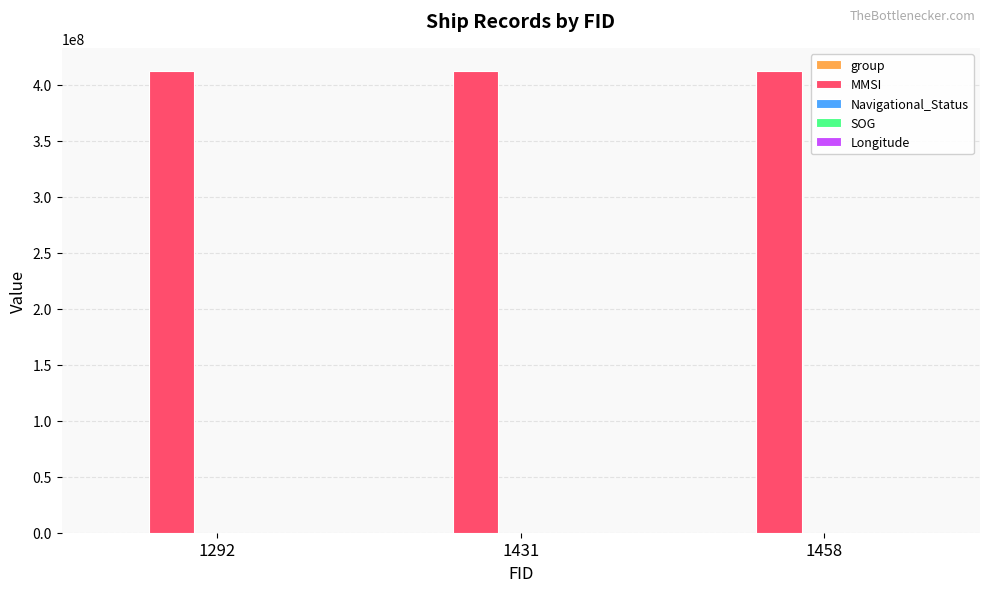

What is the greatest value displayed?

412452622.0